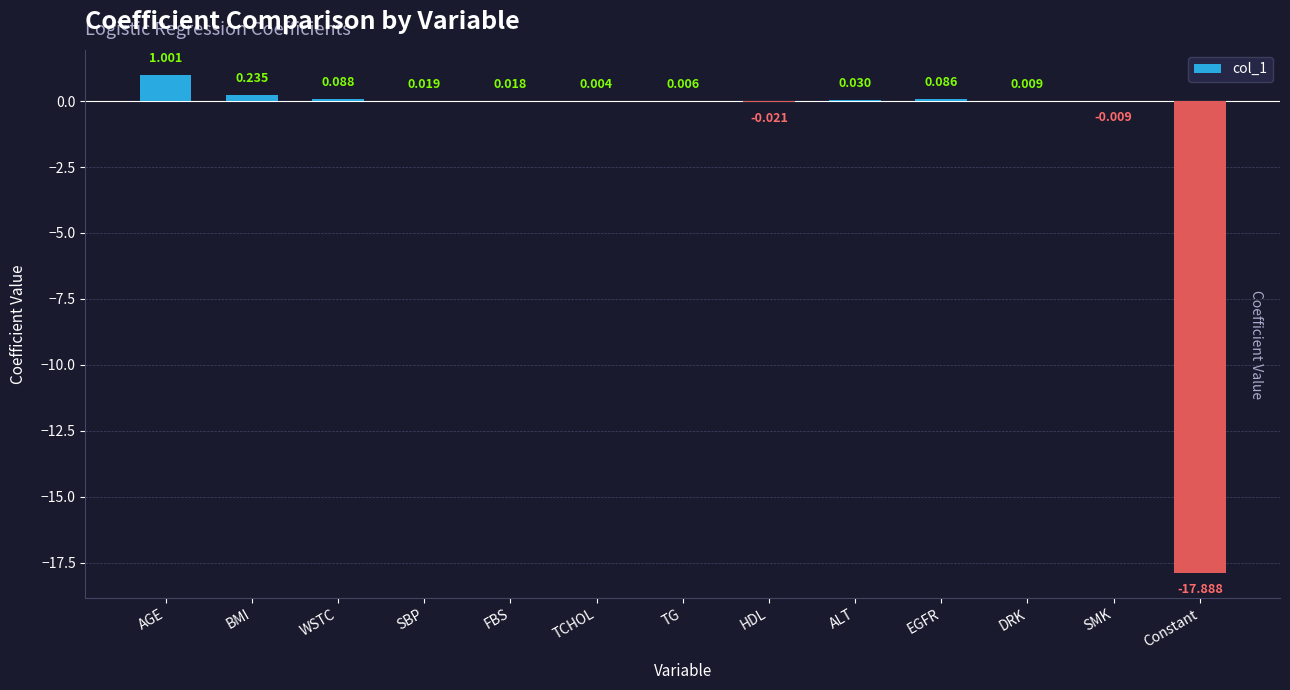

What is the greatest value displayed?

1.0